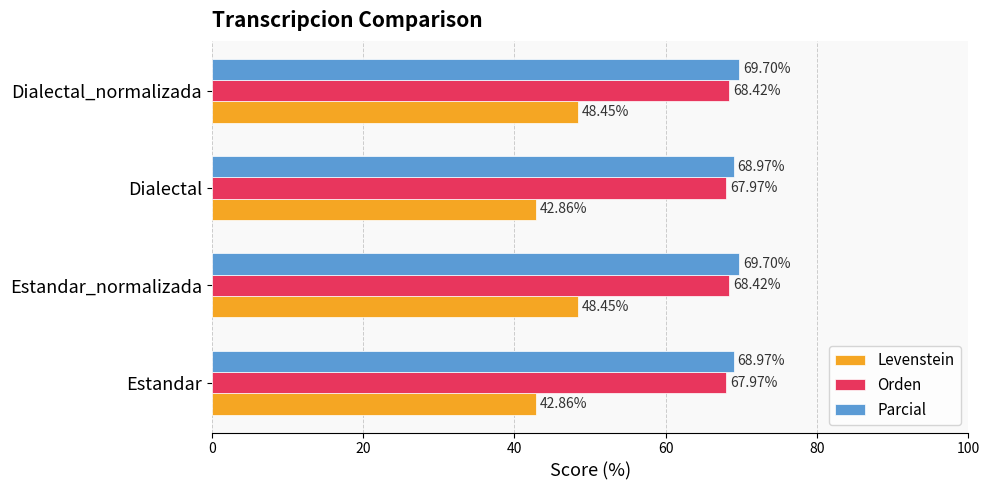

What is the total value across all series at Estandar?

179.8